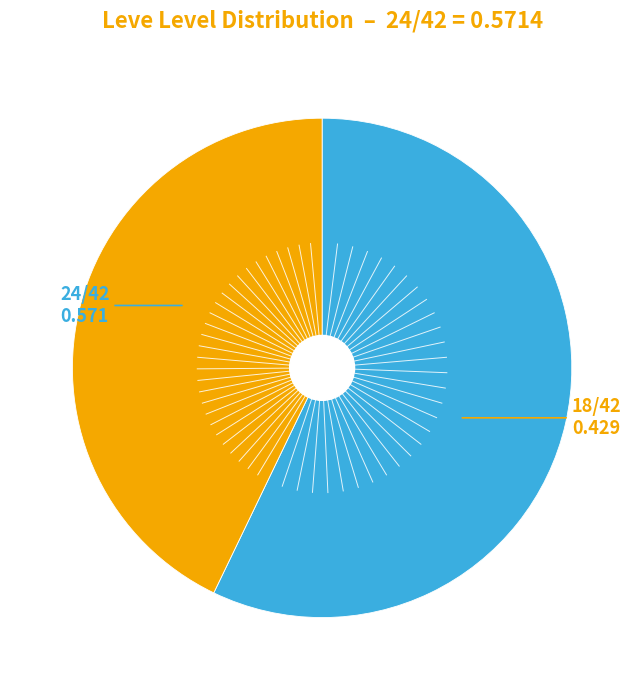

Is there any slice that represents more than half of the pie?

Yes